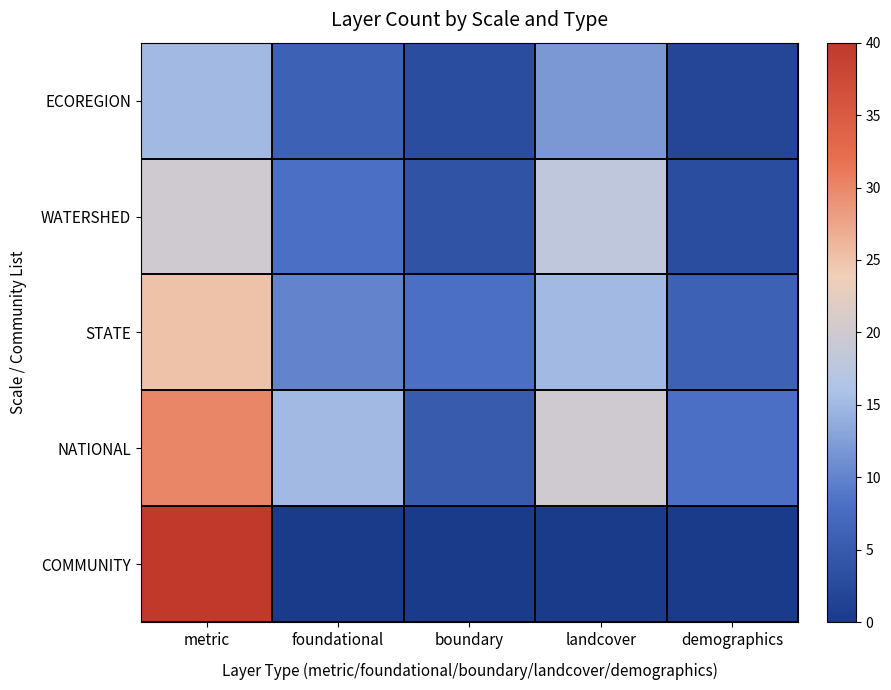

Reading right to left, what are all the values shown in this chart?

COMMUNITY: demographics=0	landcover=0	boundary=0	foundational=0	metric=40
NATIONAL: demographics=8	landcover=20	boundary=5	foundational=15	metric=30
STATE: demographics=6	landcover=15	boundary=8	foundational=10	metric=25
WATERSHED: demographics=3	landcover=18	boundary=4	foundational=8	metric=20
ECOREGION: demographics=2	landcover=12	boundary=3	foundational=6	metric=15